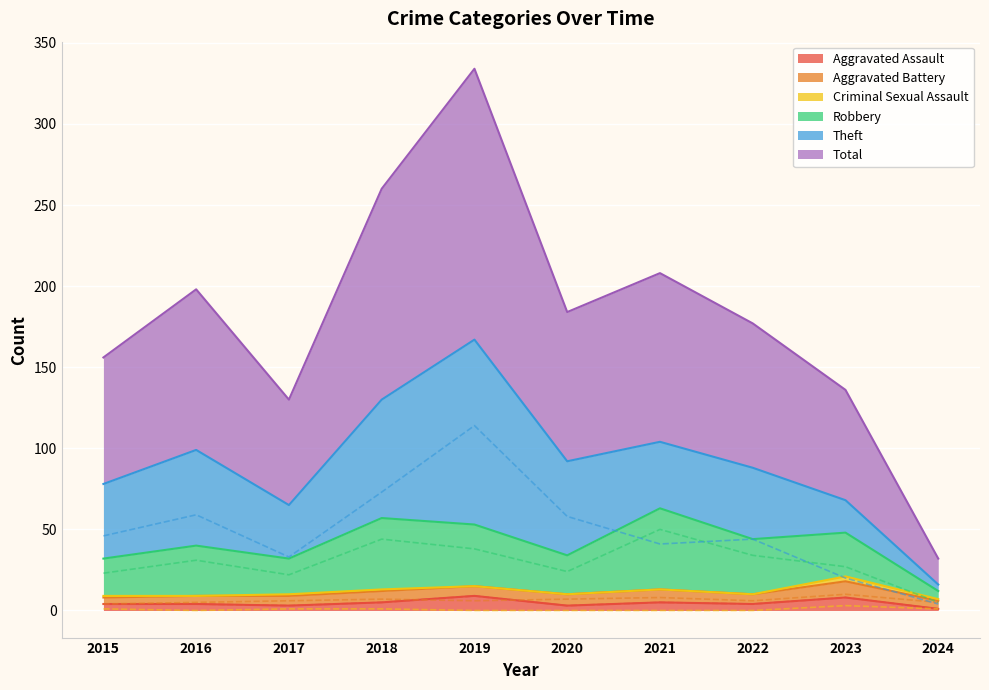

At which label does Aggravated Assault reach its peak?

2019